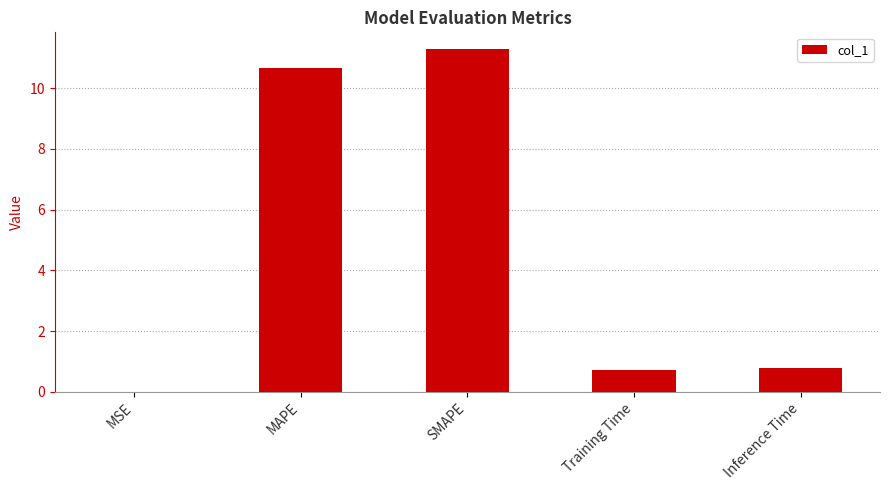

What is the sum of all values?

23.5